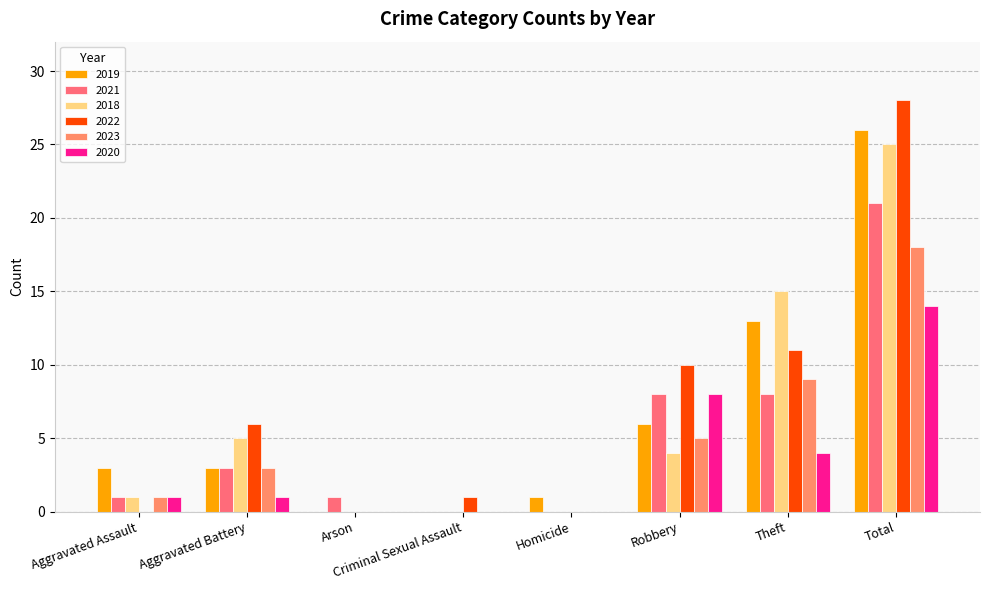

What is the sum of the 2023 values at Robbery and Aggravated Assault?

6